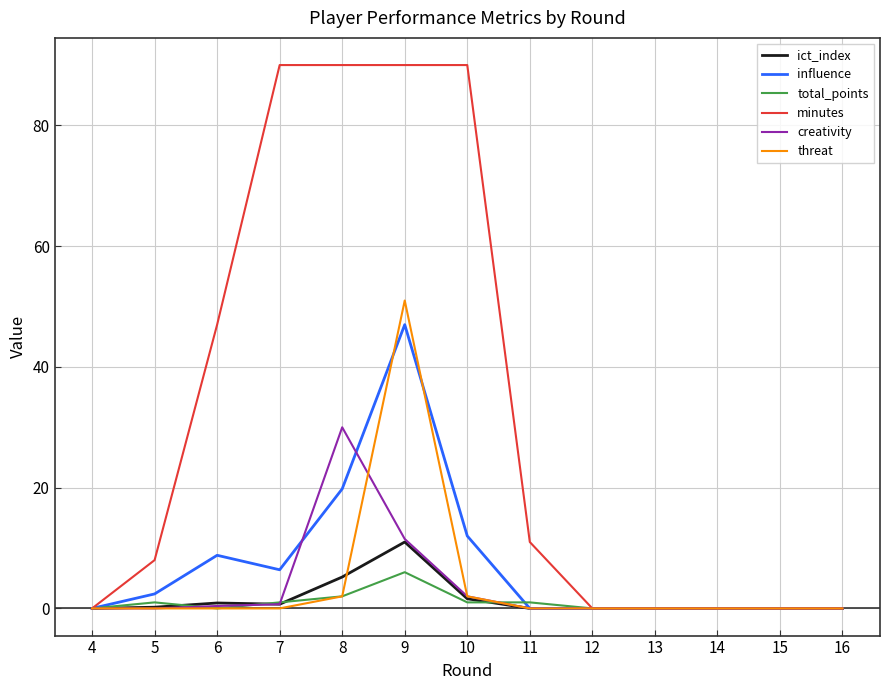

What is the greatest value displayed?

90.0